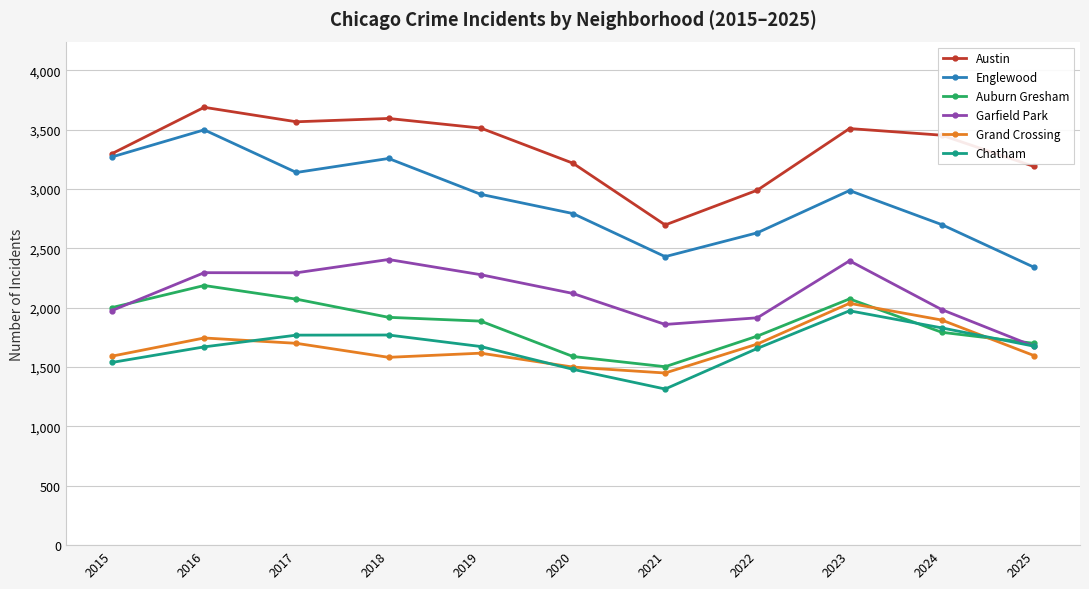

At which category does Englewood reach its first local peak?

2016